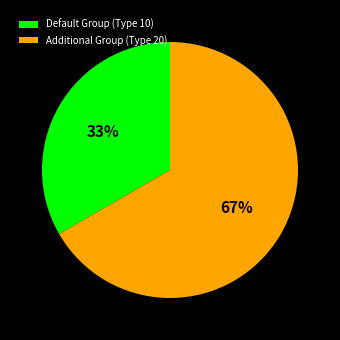

Which category has the smallest portion of the pie?

Default Group (Type 10)